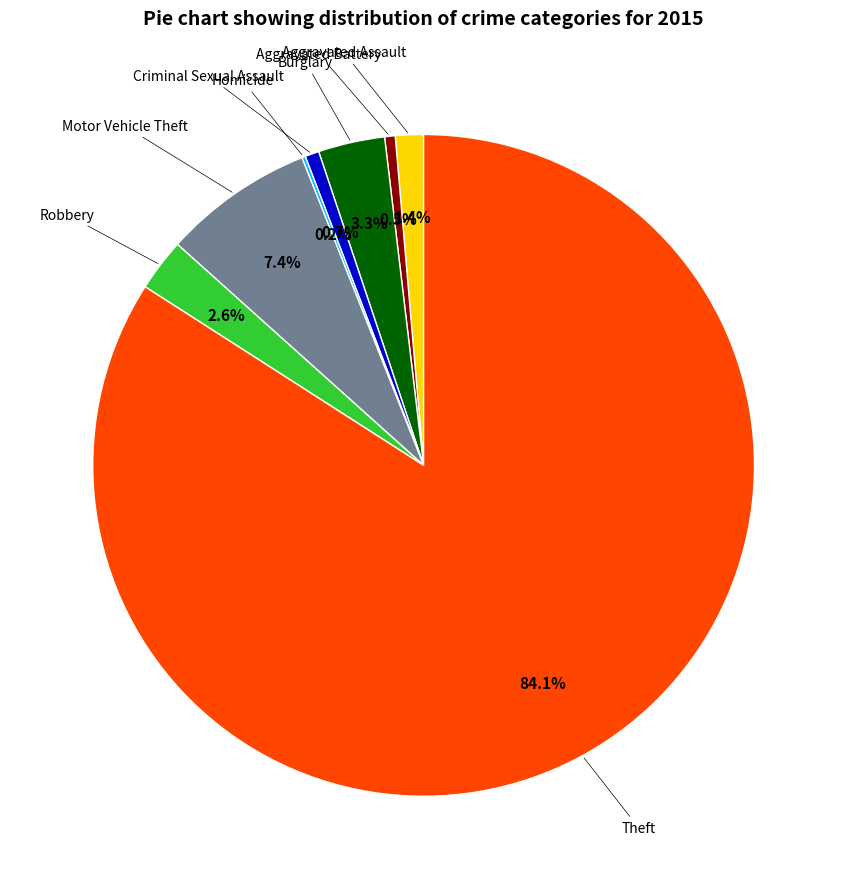

Is there any slice that represents more than half of the pie?

Yes